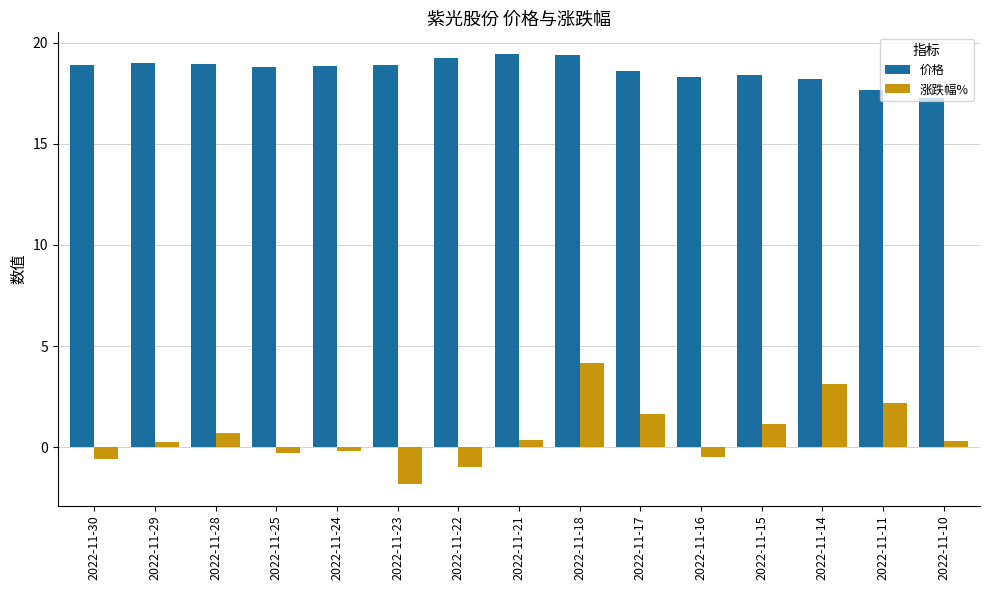

At which category is the sum across all series the highest?

2022-11-18